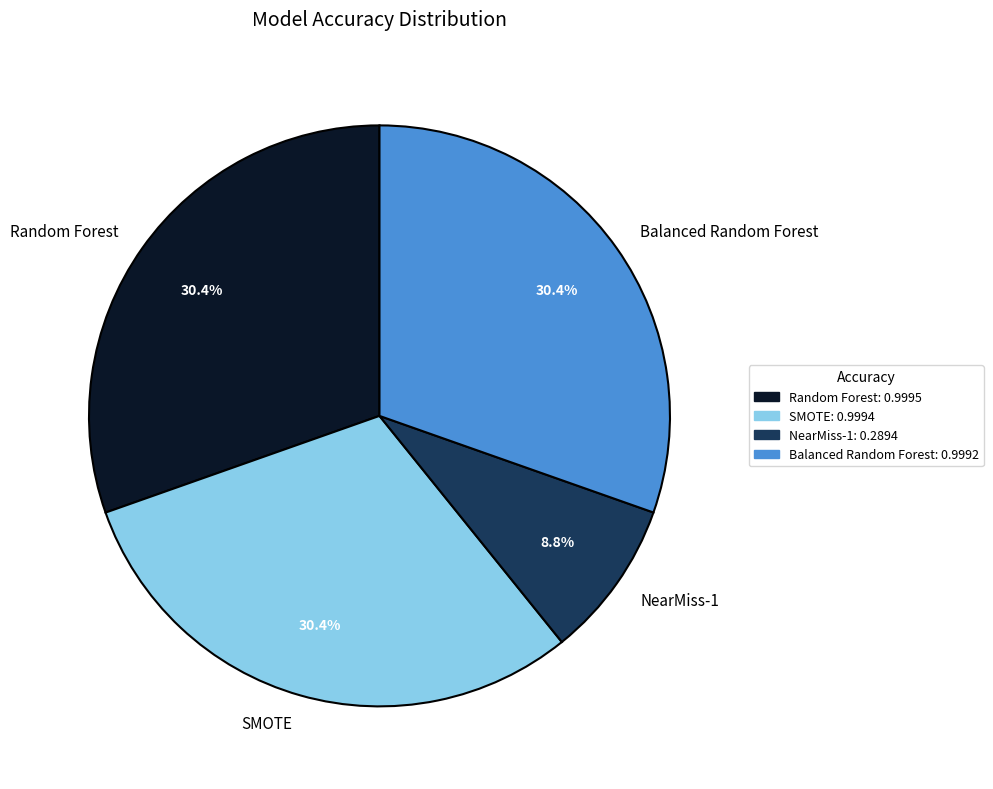

Count the number of slices in the pie.

4